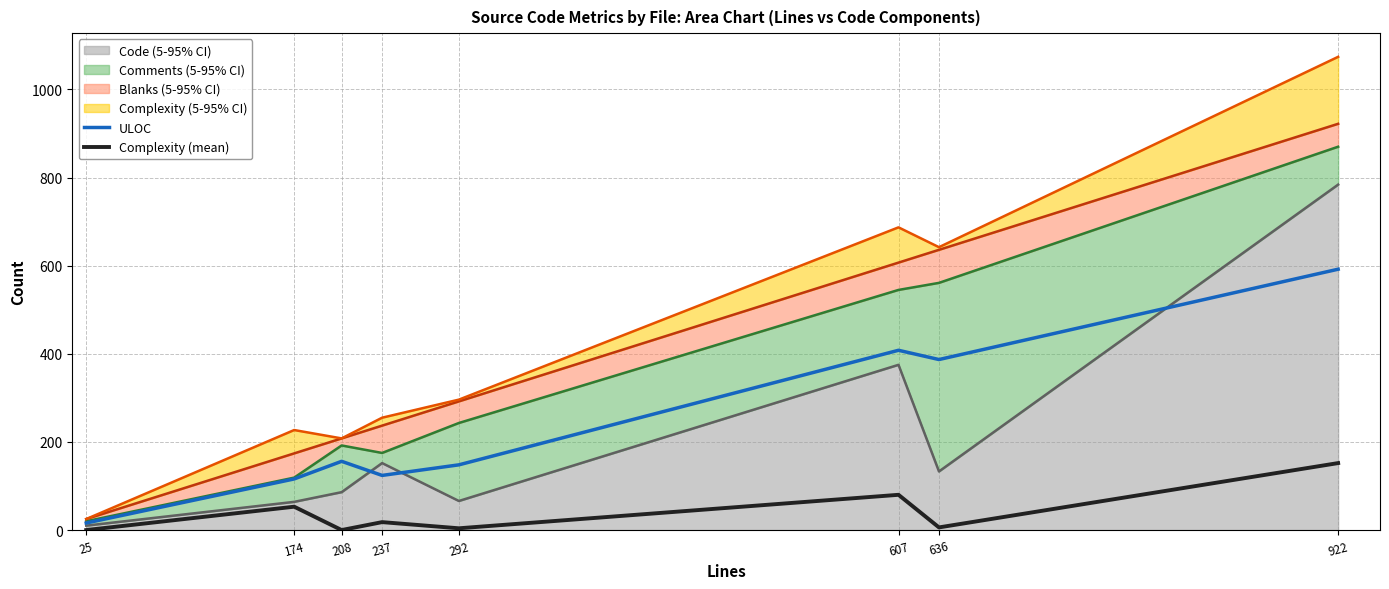

Is it true that Complexity (mean) equals 18 at 237?

True